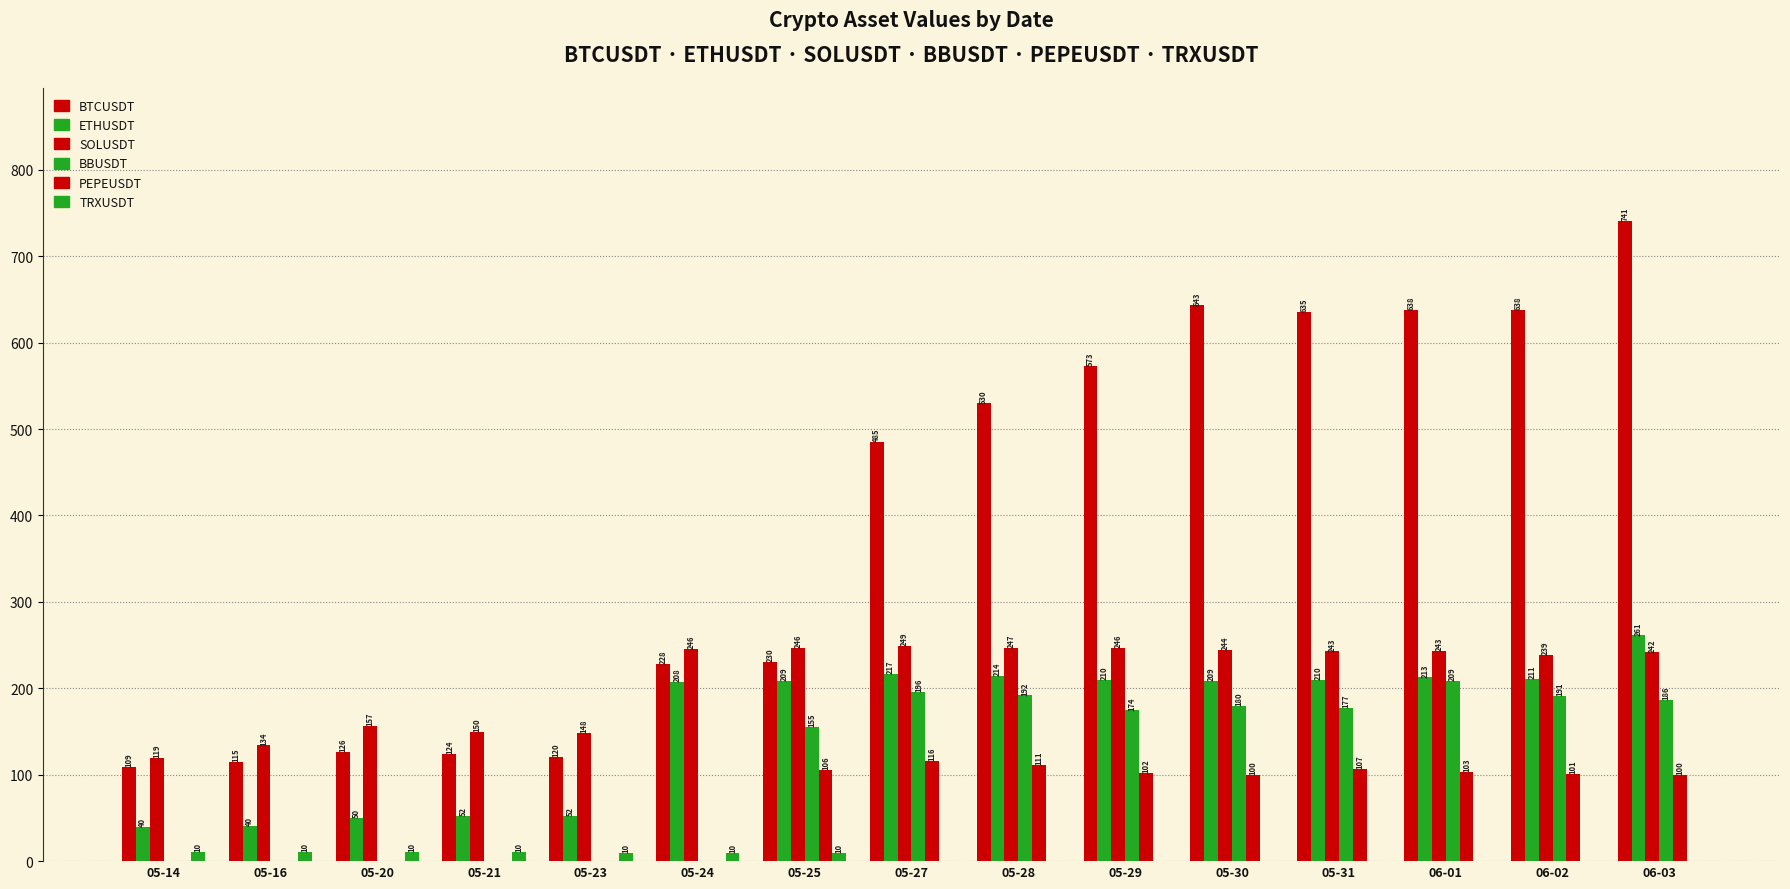

How many groups of bars are there?

15